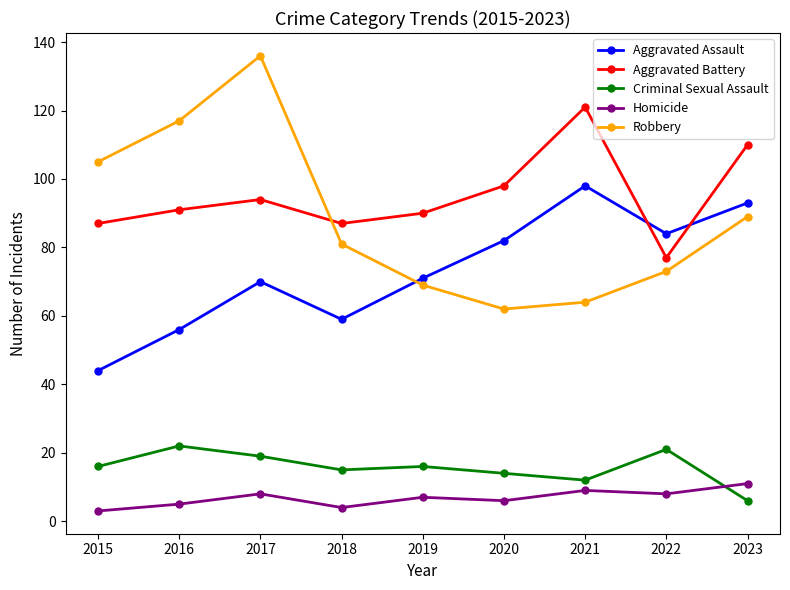

What is the total value across all series at 2021?

304